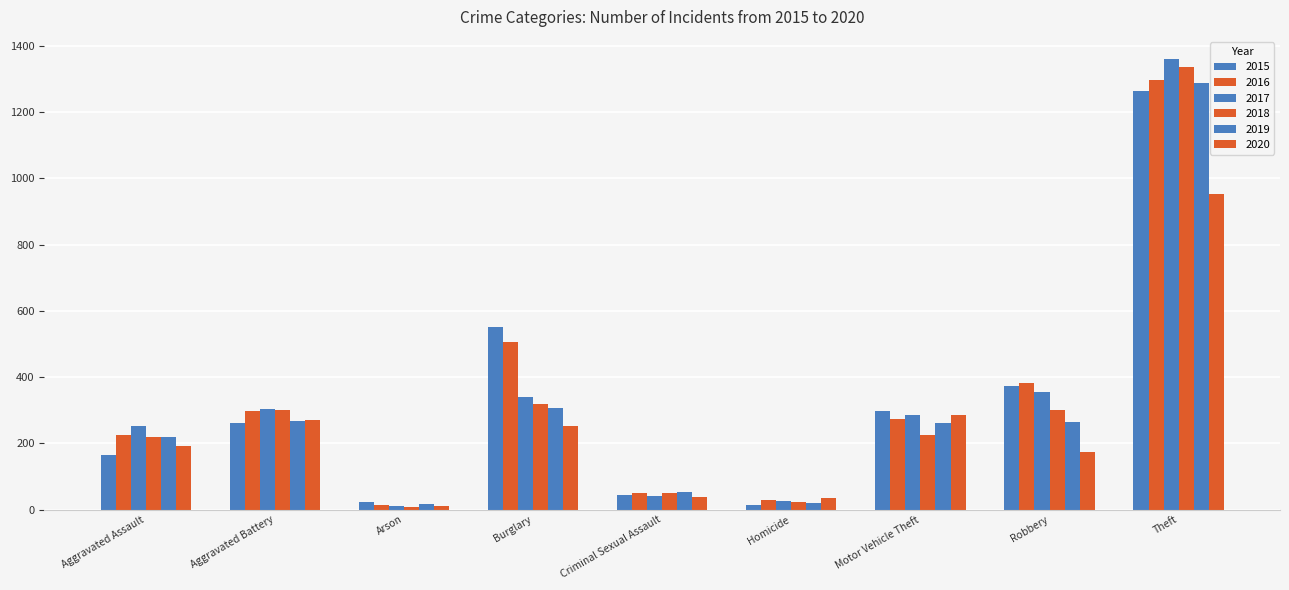

How many distinct data groups are displayed?

6